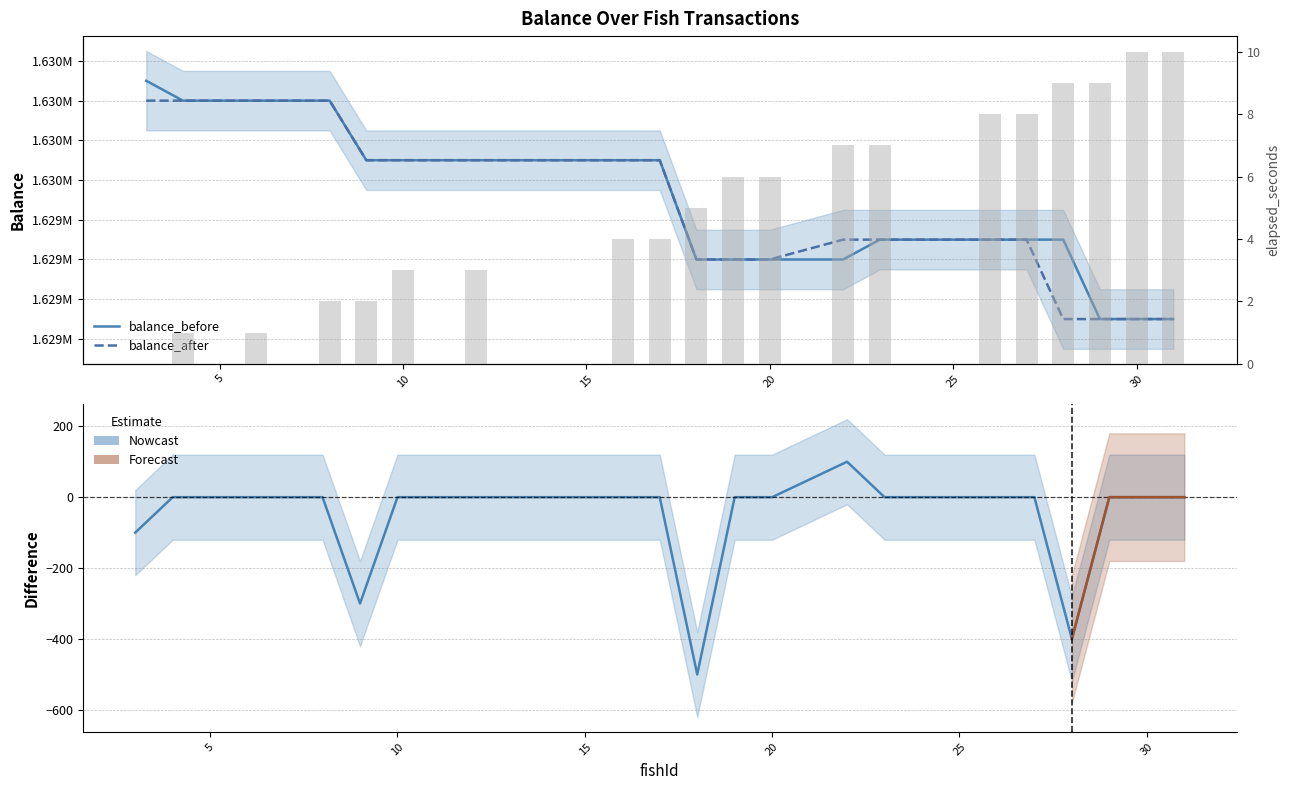

At which category is the sum across all series the highest?

8